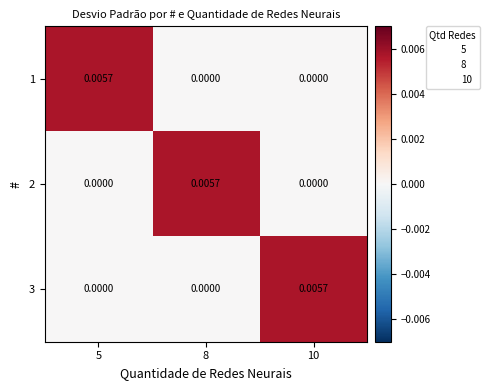

Is the value of 2 at 5 greater than the value of 3 at 10?

No